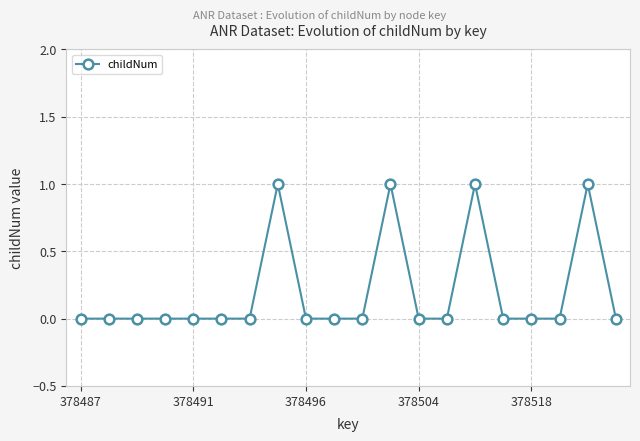

How many values are between 0 and 1?

20